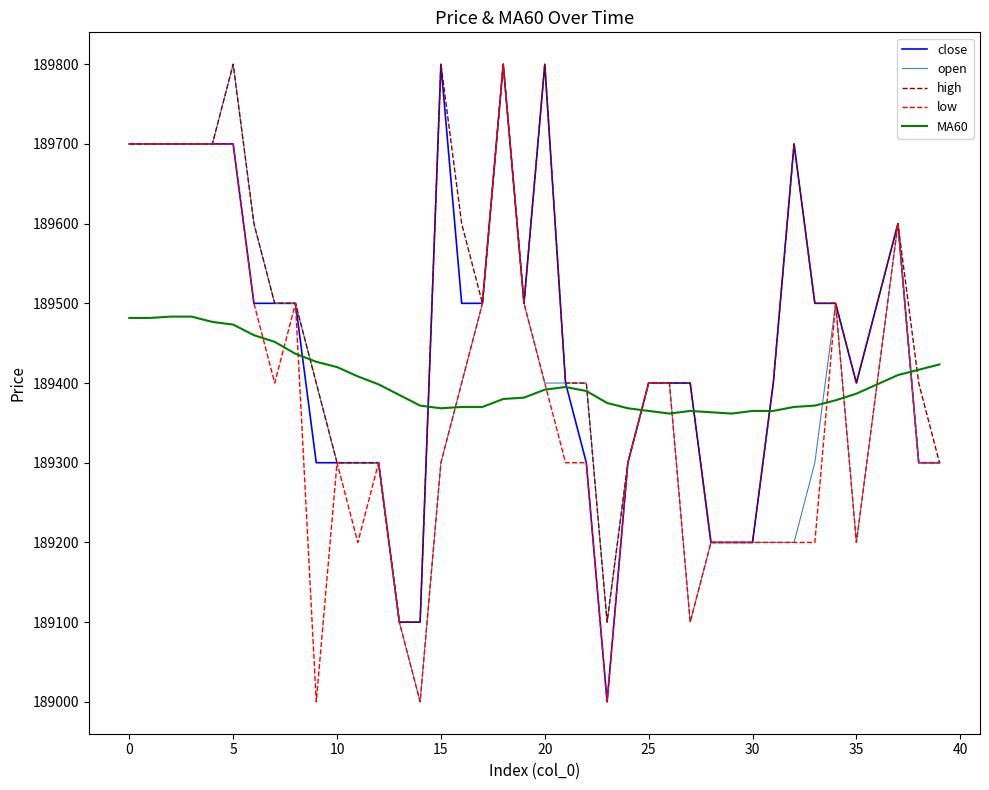

How many intersections are there between close and MA60?

7